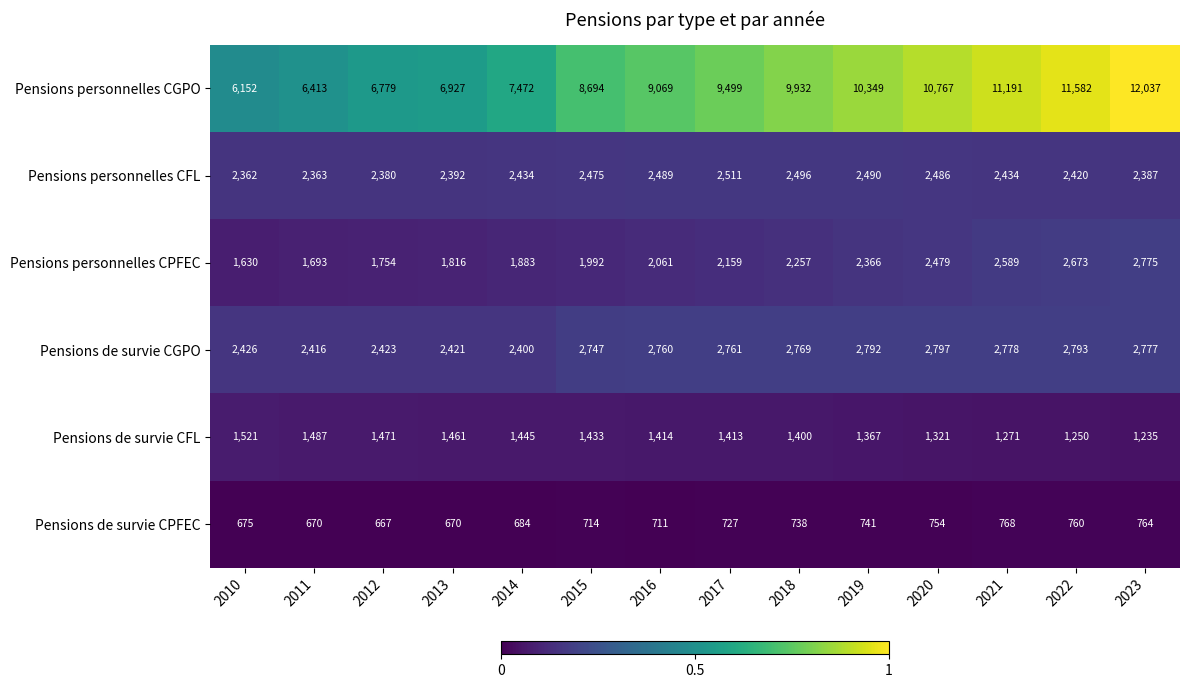

What is the difference between the highest and lowest values at 2017?

8772